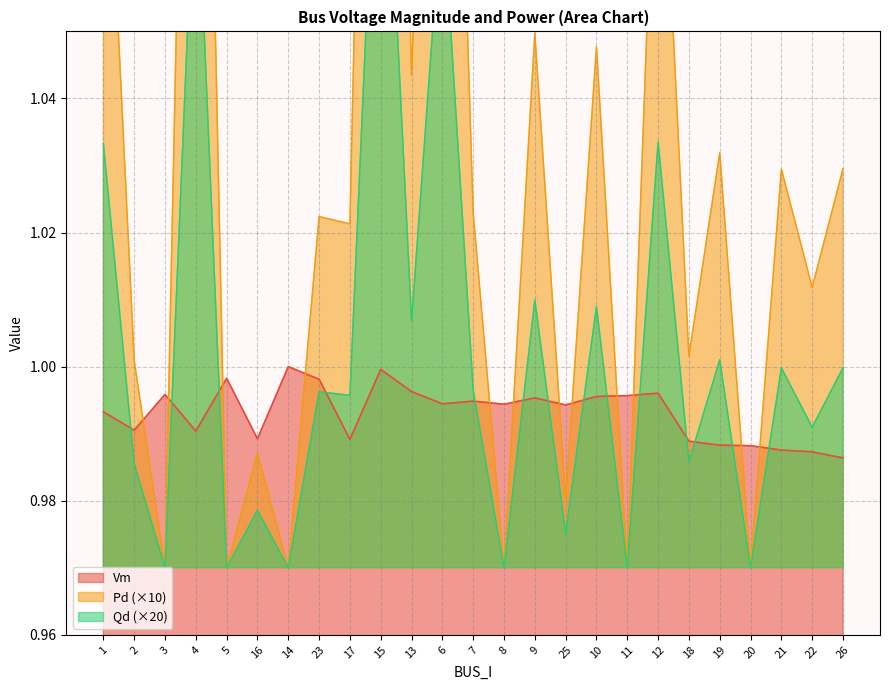

What is the greatest value displayed?

1.2